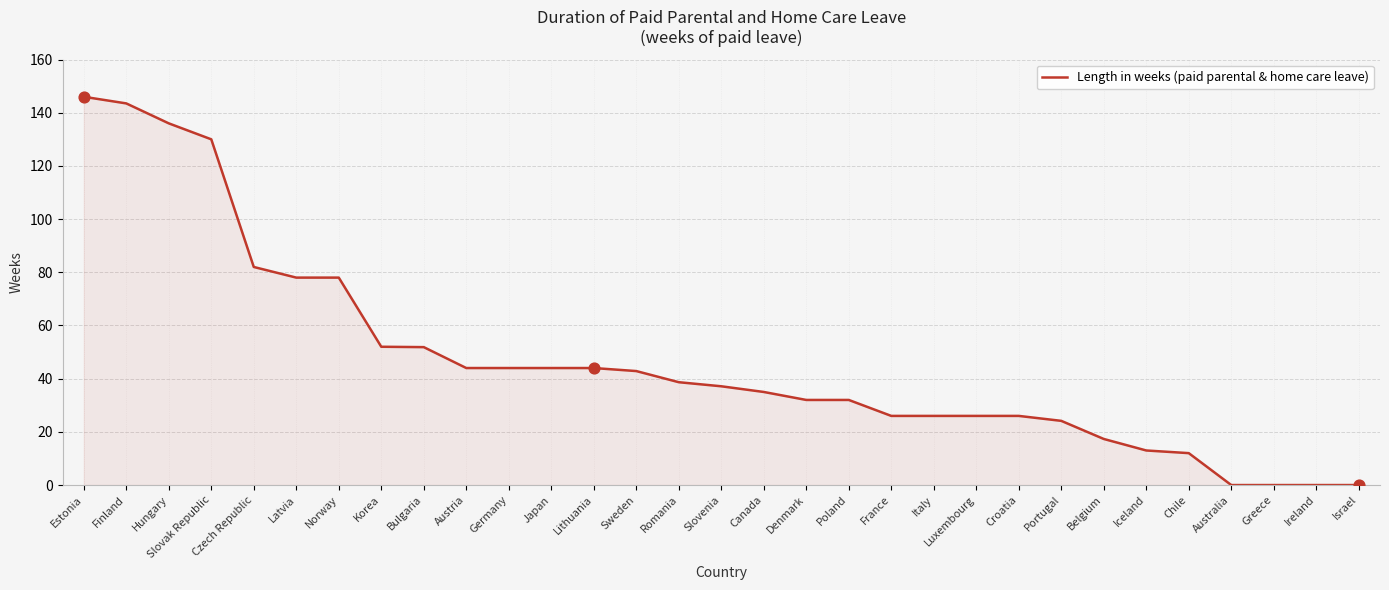

Between Slovenia and Czech Republic, which is larger?

Czech Republic